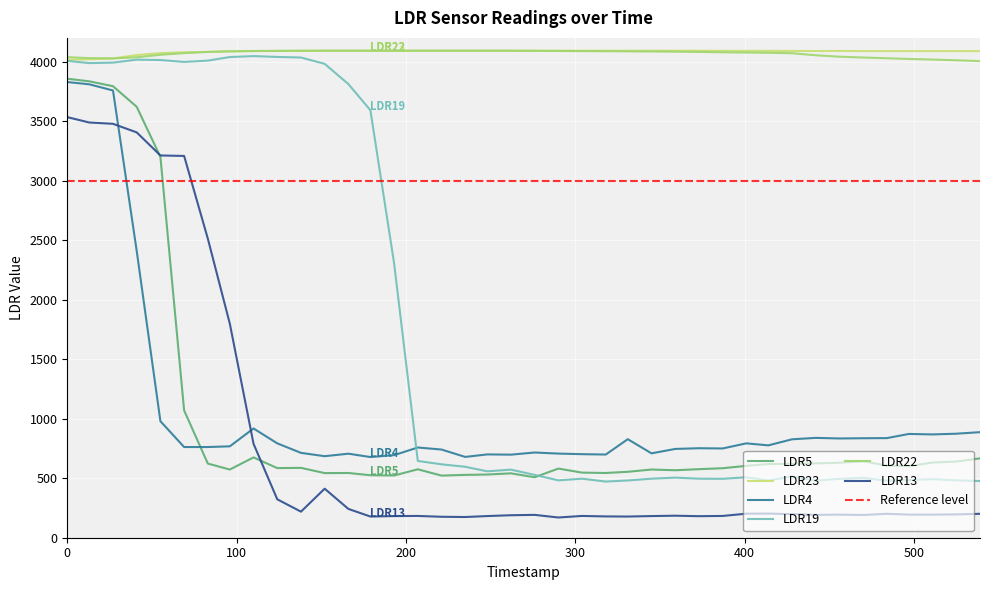

What is the total value across all series at 221?

10240